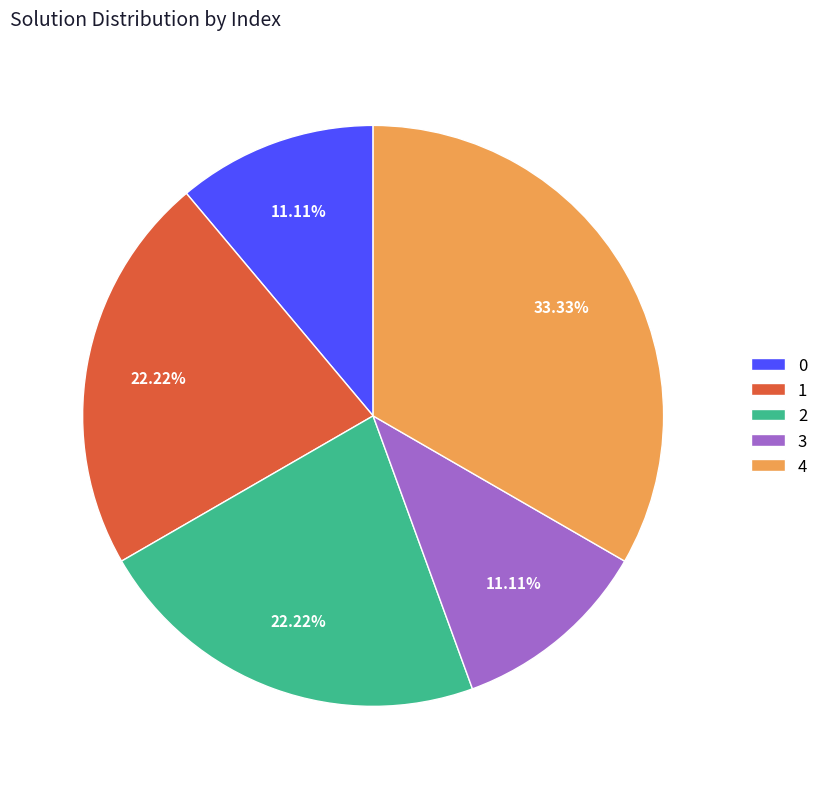

True or false: 0 accounts for 20% of the total.

False